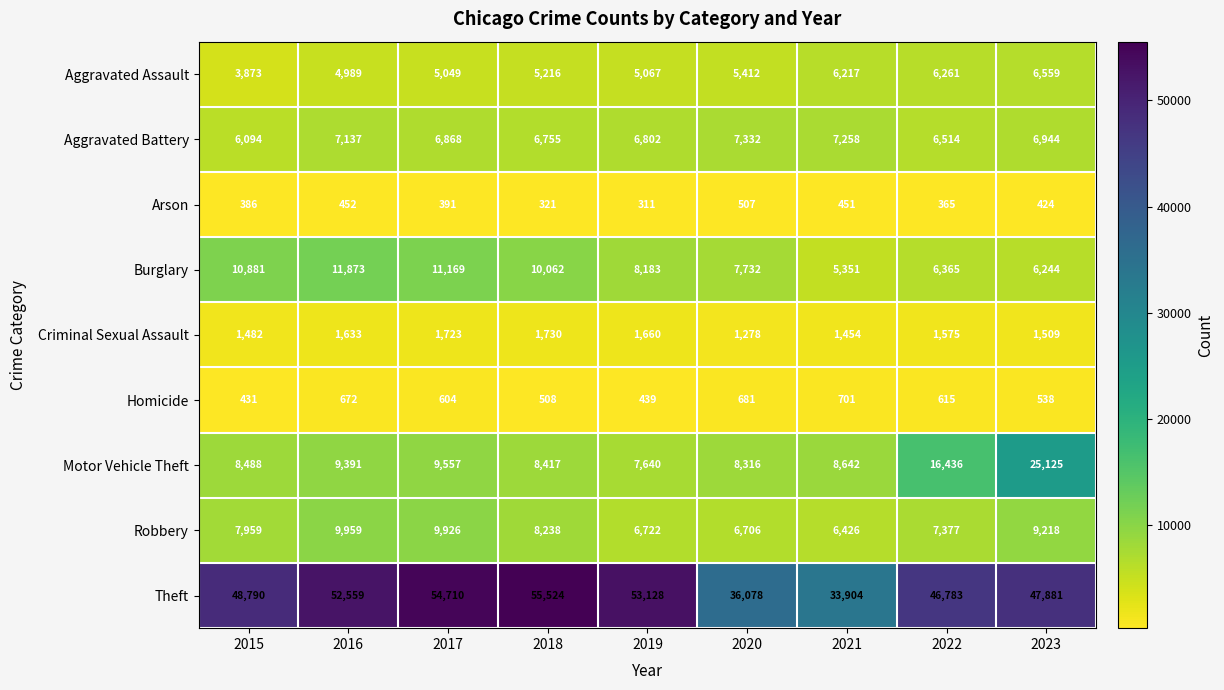

At which label does Arson first exceed 391?

2016